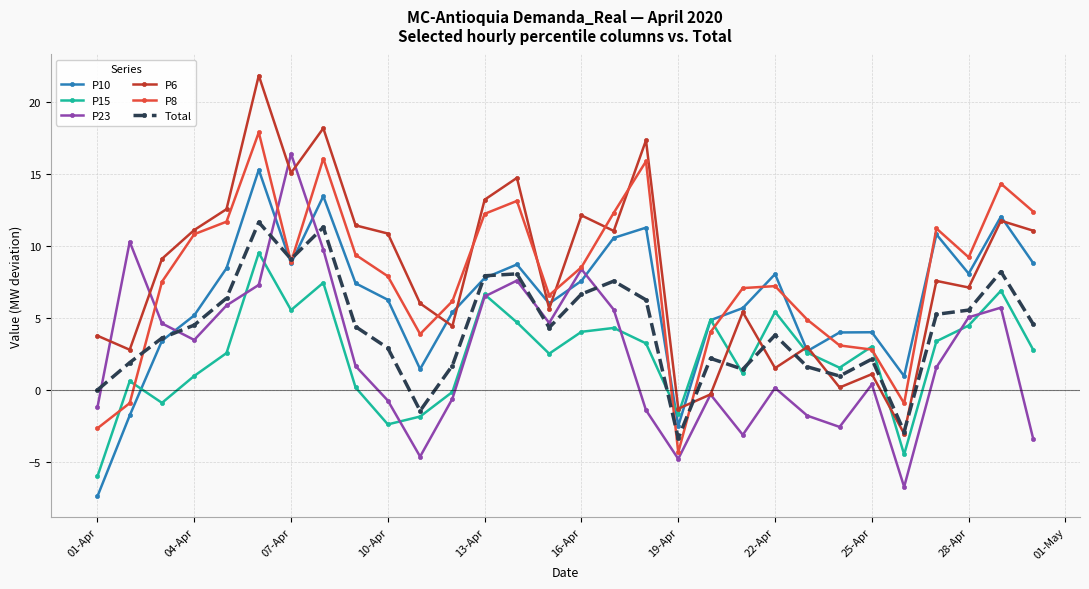

In P23, how many points are higher than both neighbors (excluding endpoints)?

8